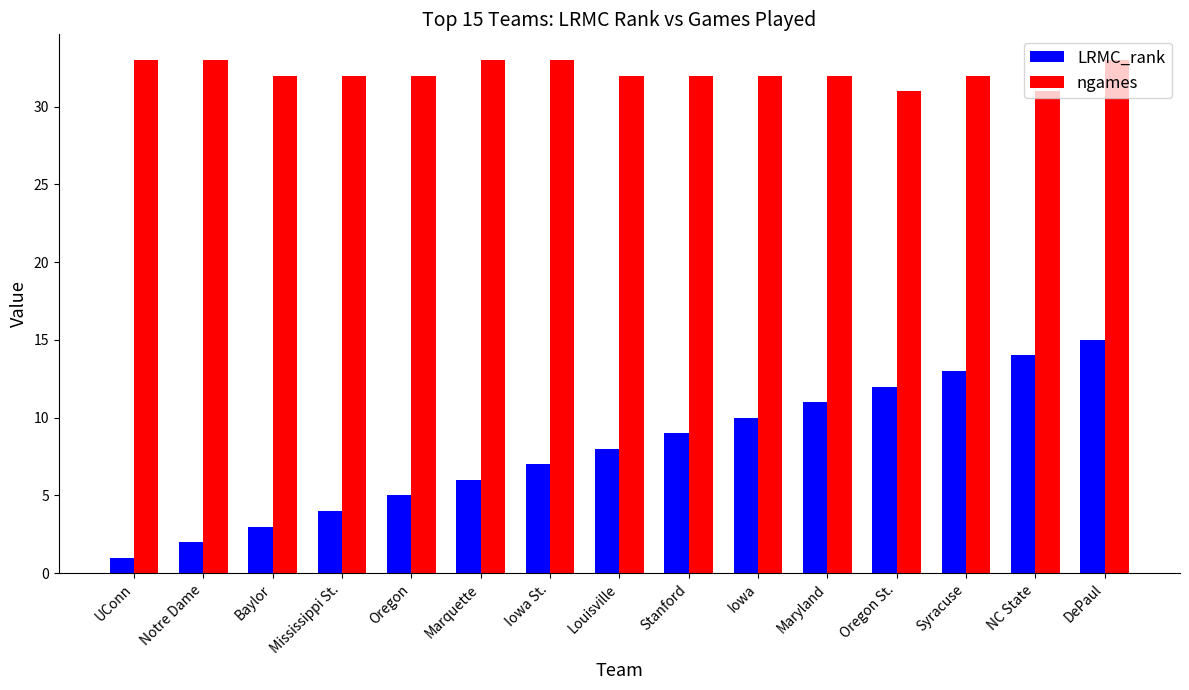

What is the label of the 13th bar from the right?

Baylor